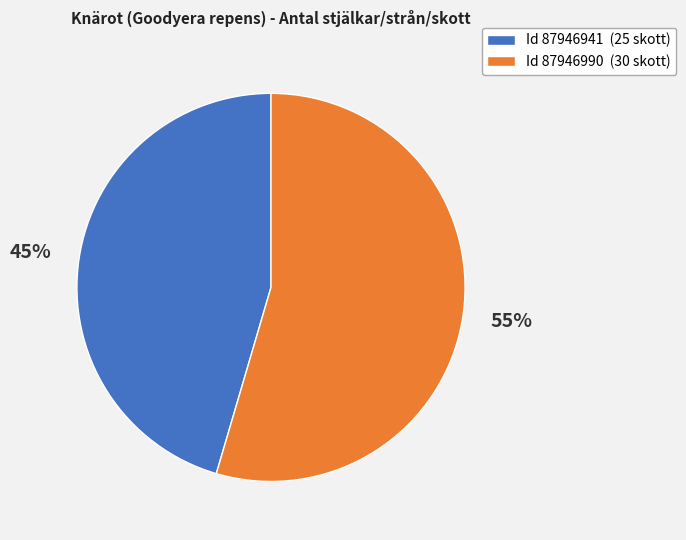

Rank the categories by value from lowest to highest.

Id 87946941 (25 skott), Id 87946990 (30 skott)